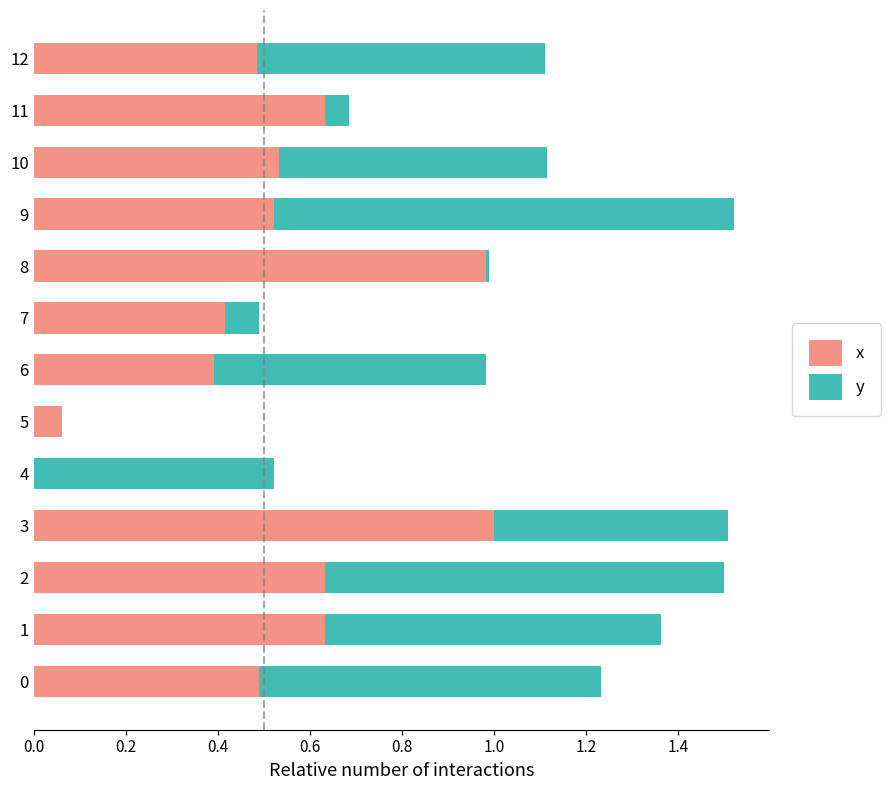

Is it true that x equals 1.0 at 8?

True